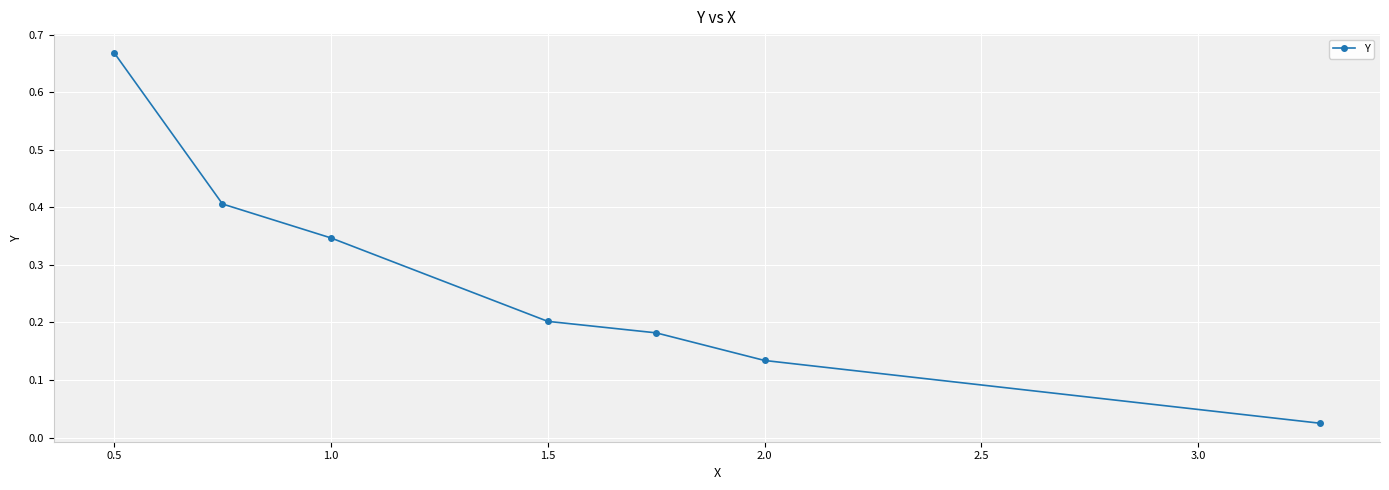

What is the difference between the maximum and minimum values?

0.6